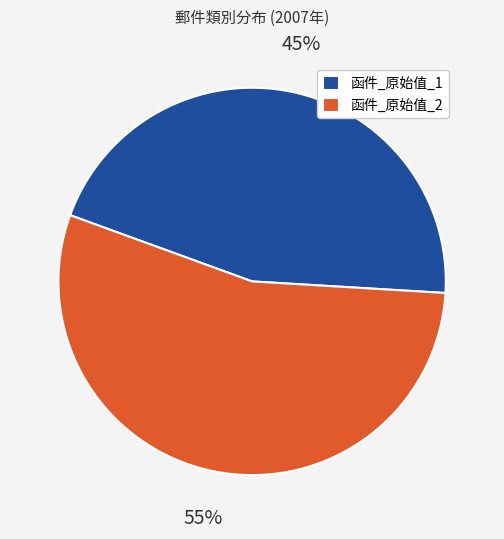

Is the sum of 函件_原始值_2 and 函件_原始值_1 greater than half?

Yes